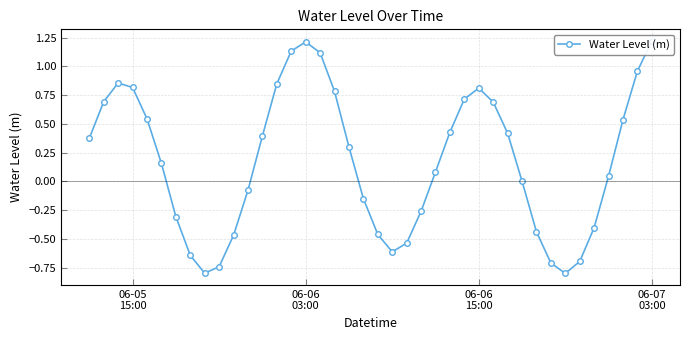

How many interior local peaks (higher than both neighbors) does the data have?

3